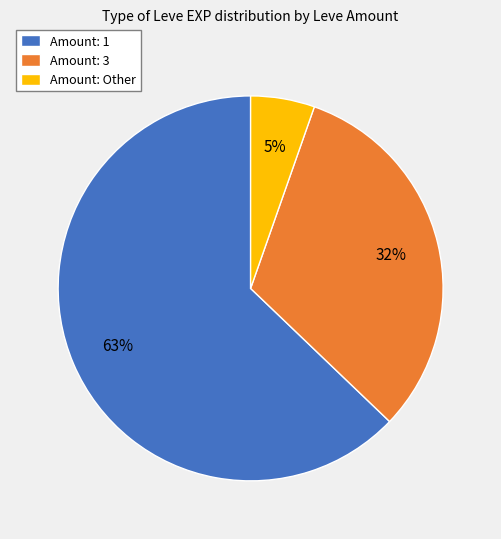

Is it true that Amount: Other is 5% of the pie?

True